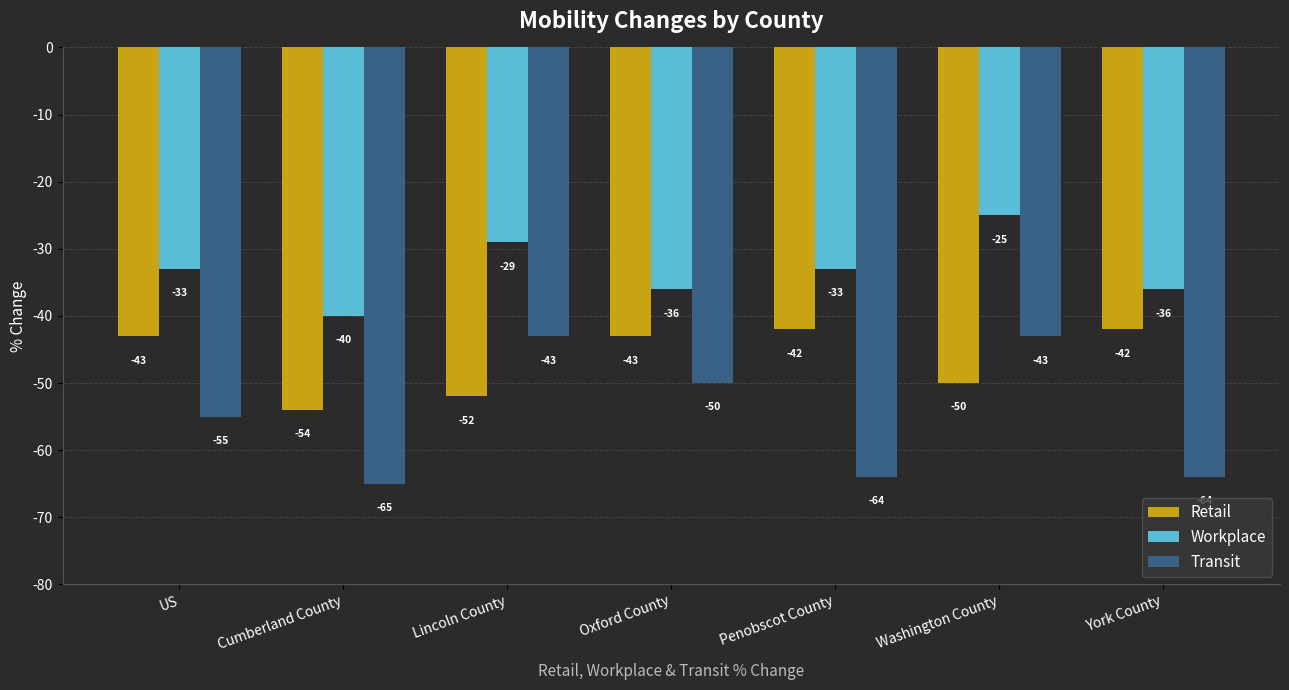

The value of Retail at York County is -42. True or false?

True